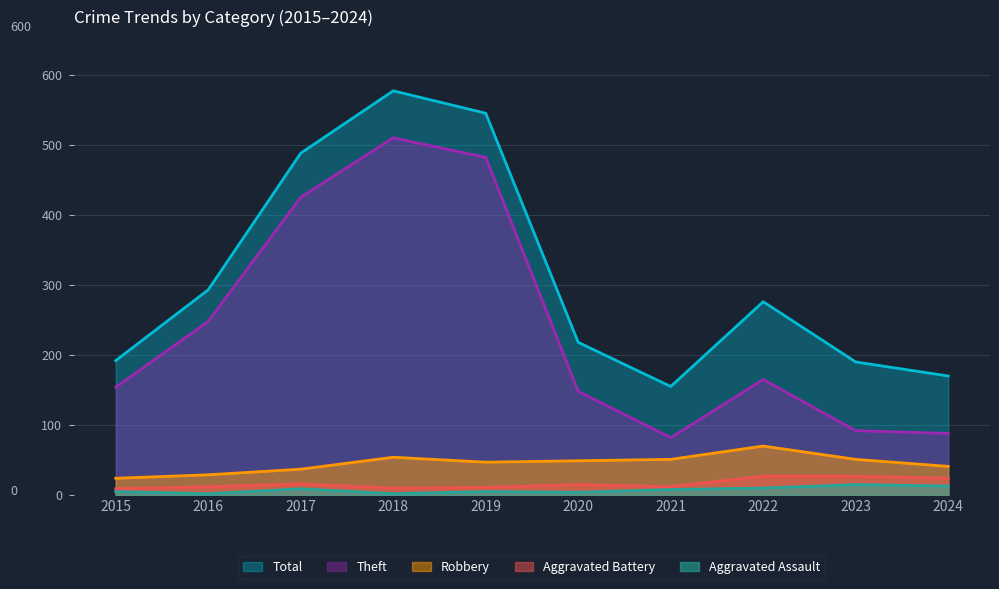

At which label is Aggravated Assault closest to 8?

2021